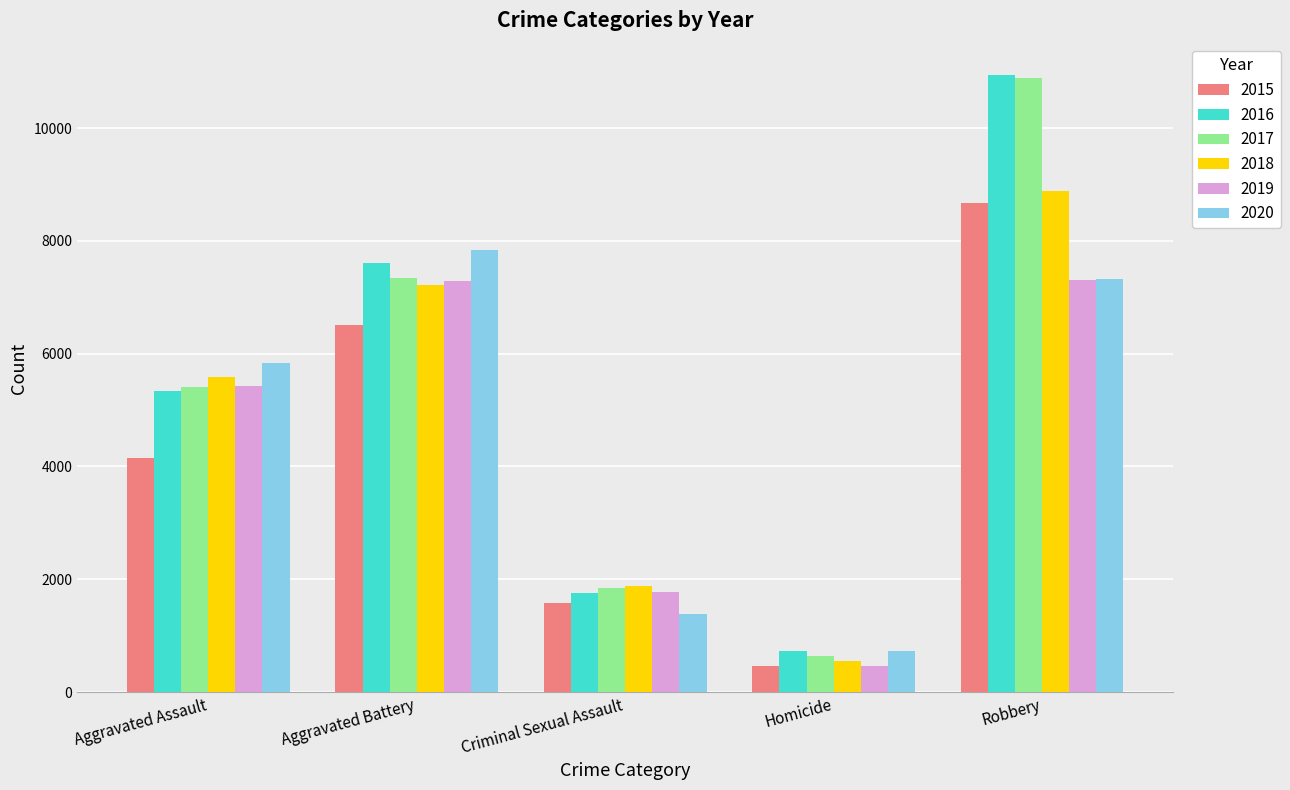

What is the difference between the second highest and second lowest values in the 2017 series?

5495